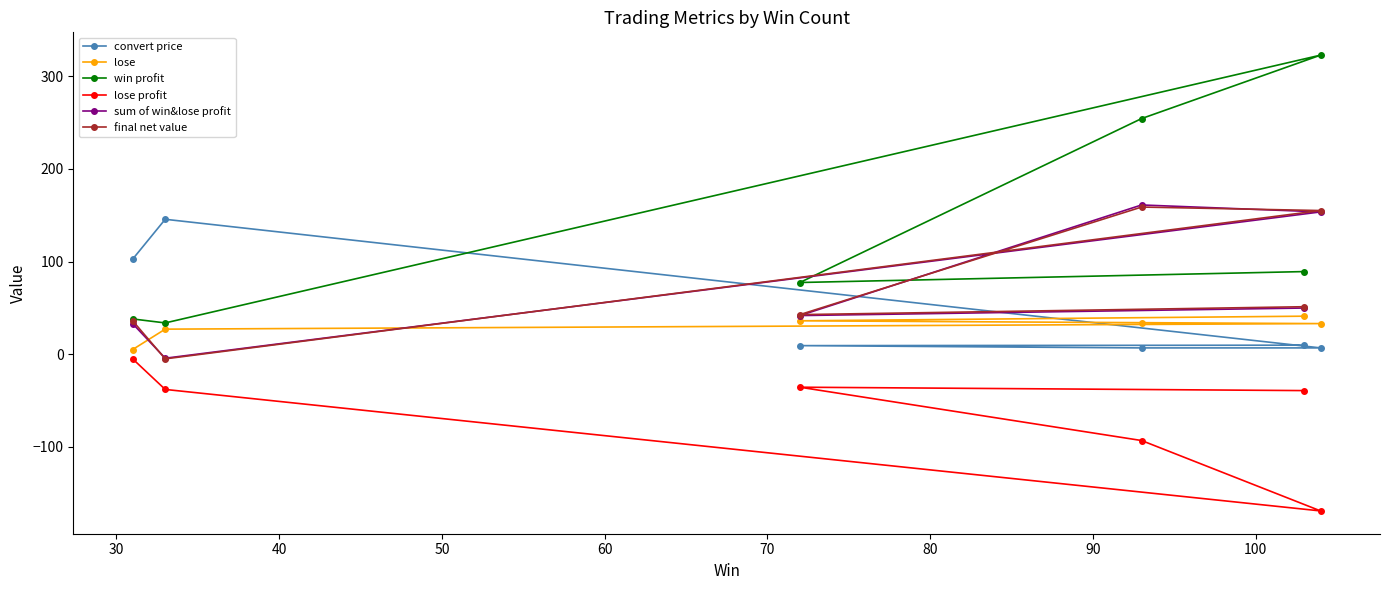

List the series in order of their peak value, lowest first.

lose profit, lose, convert price, final net value, sum of win&lose profit, win profit